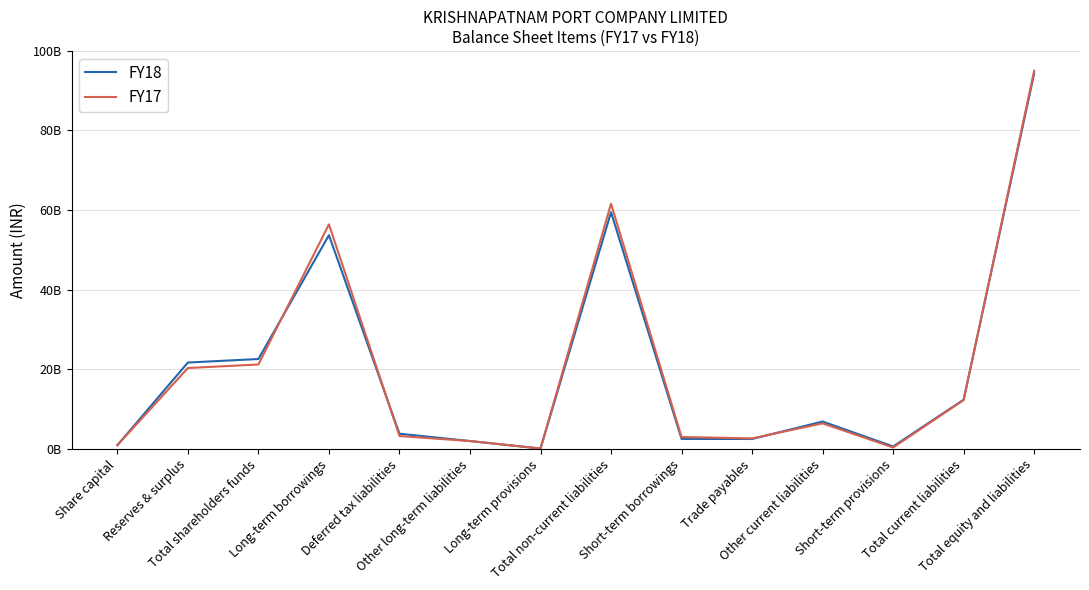

Where does the FY18 series first go above 6841517000?

Reserves & surplus